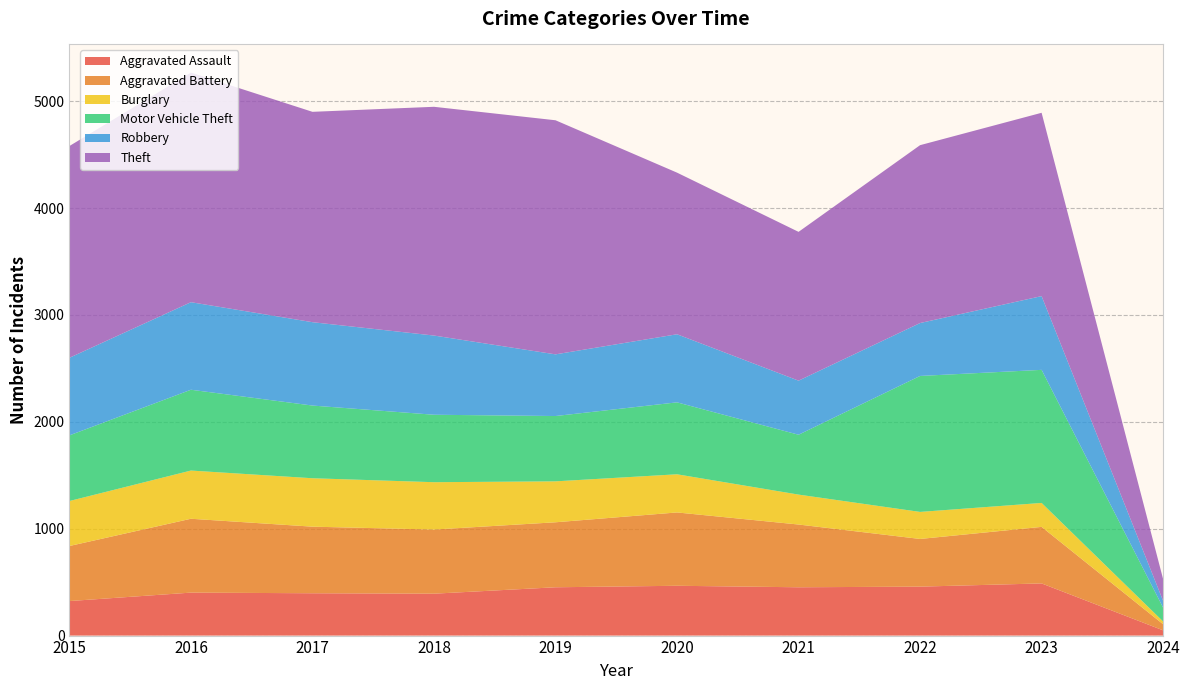

Reading left to right, extract all data points from this chart.

Aggravated Assault: 323	402	396	392	452	466	452	458	488	49
Aggravated Battery: 515	691	623	600	608	686	587	446	529	57
Burglary: 421	451	453	443	383	357	280	253	224	26
Motor Vehicle Theft: 614	756	680	631	611	673	560	1272	1245	129
Robbery: 726	819	780	741	577	637	506	495	690	64
Theft: 1981	2148	1968	2140	2190	1512	1392	1664	1715	203